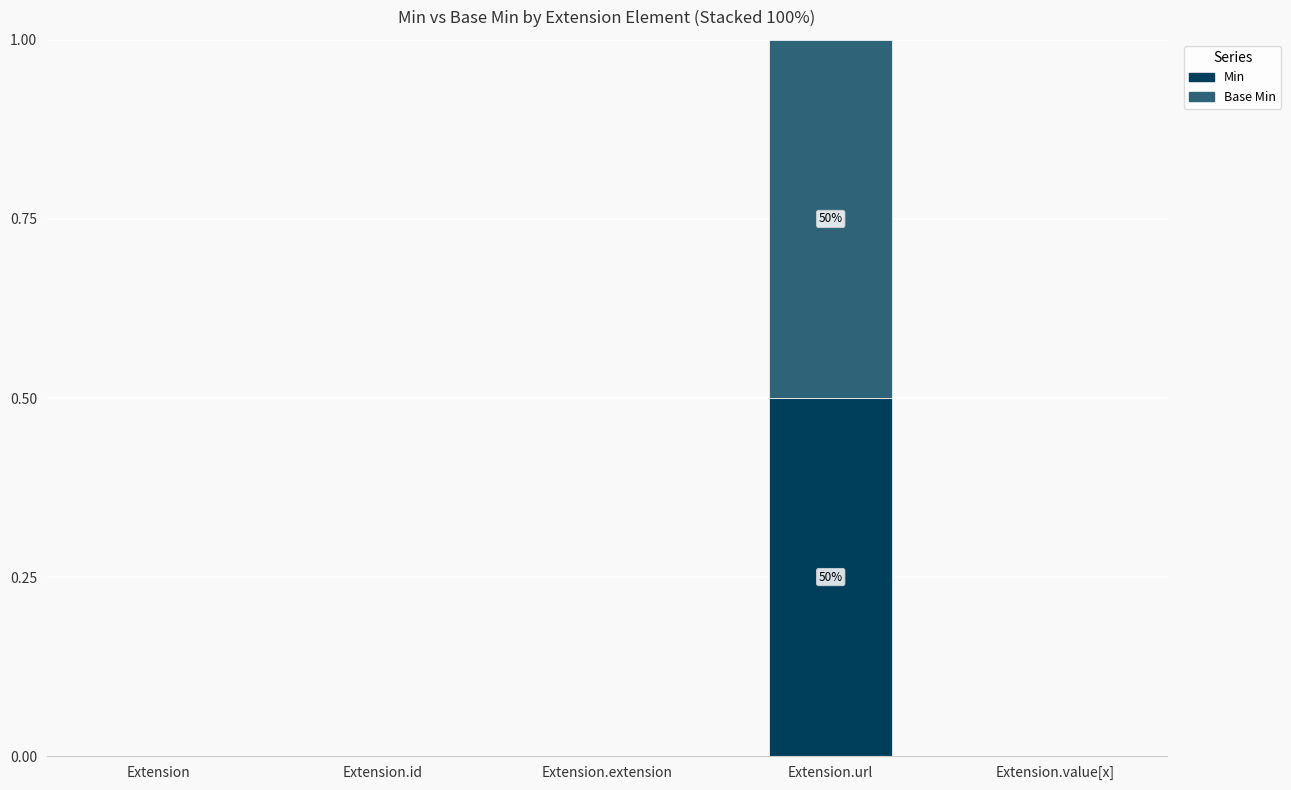

What is the highest value of the Min series?

0.5